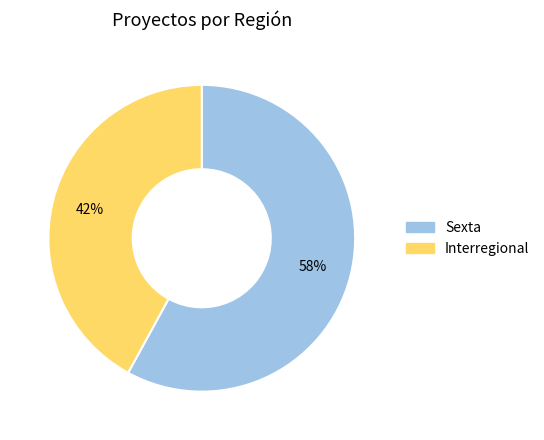

The Sexta slice represents 58% of the pie. True or false?

True